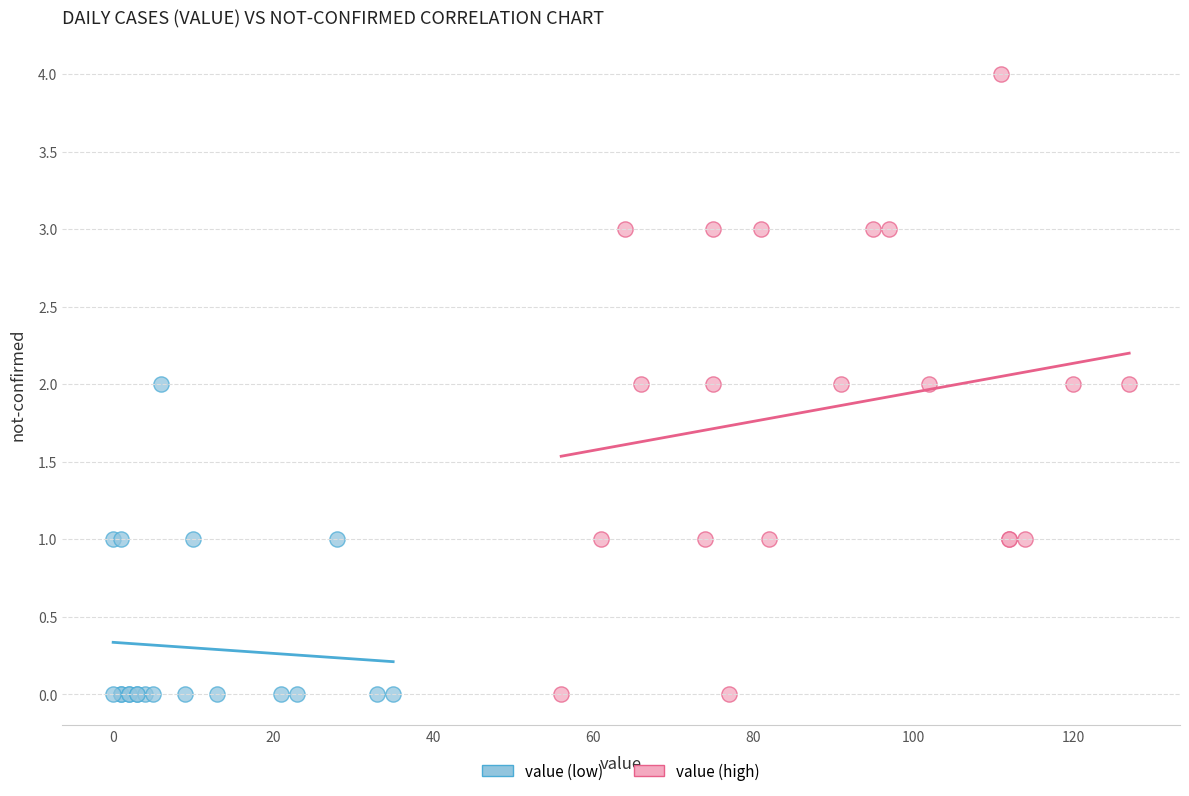

Which series has the widest spread of Y values?

value (high)